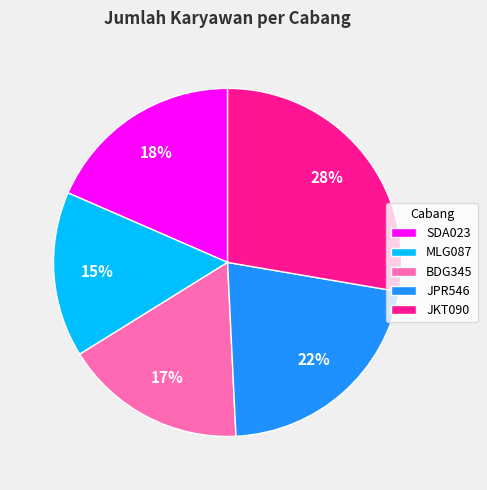

To the nearest percent, what is the average slice percentage?

20%